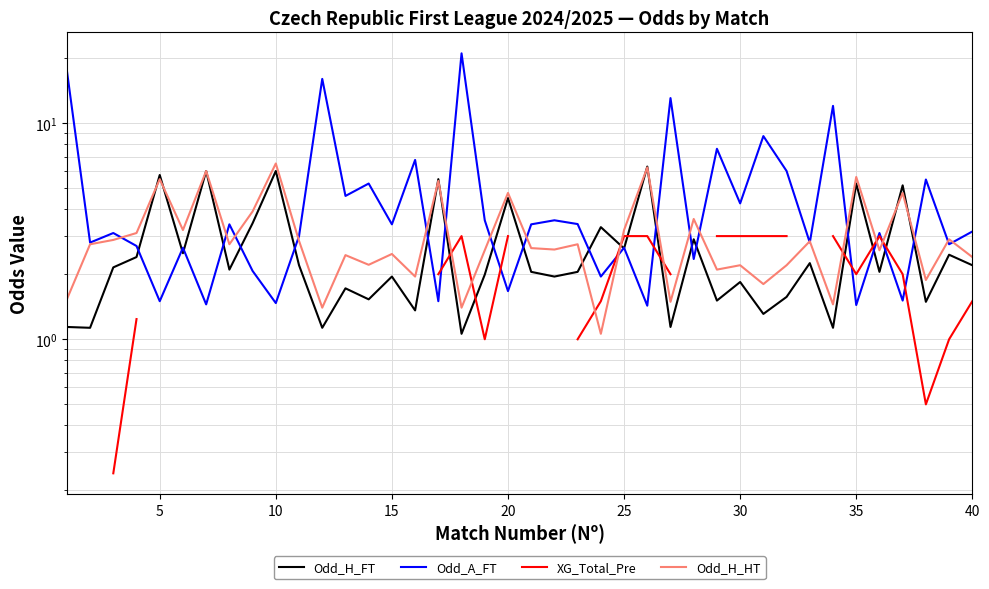

What is the difference between the maximum and minimum values in the Odd_H_FT series?

5.2